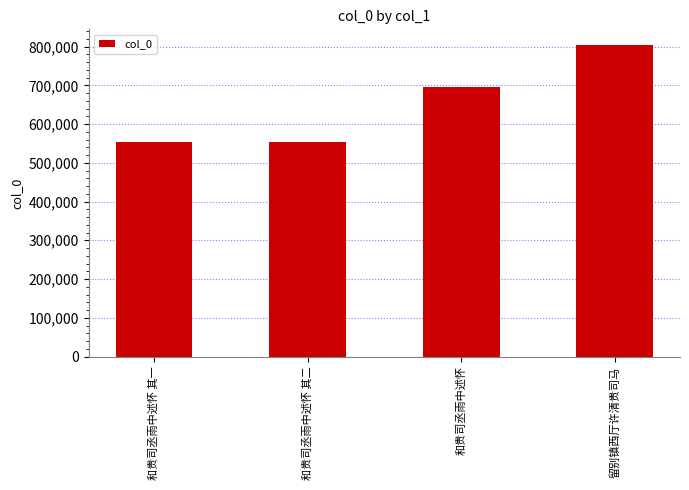

What is the value of the 1st bar from the left?

552781